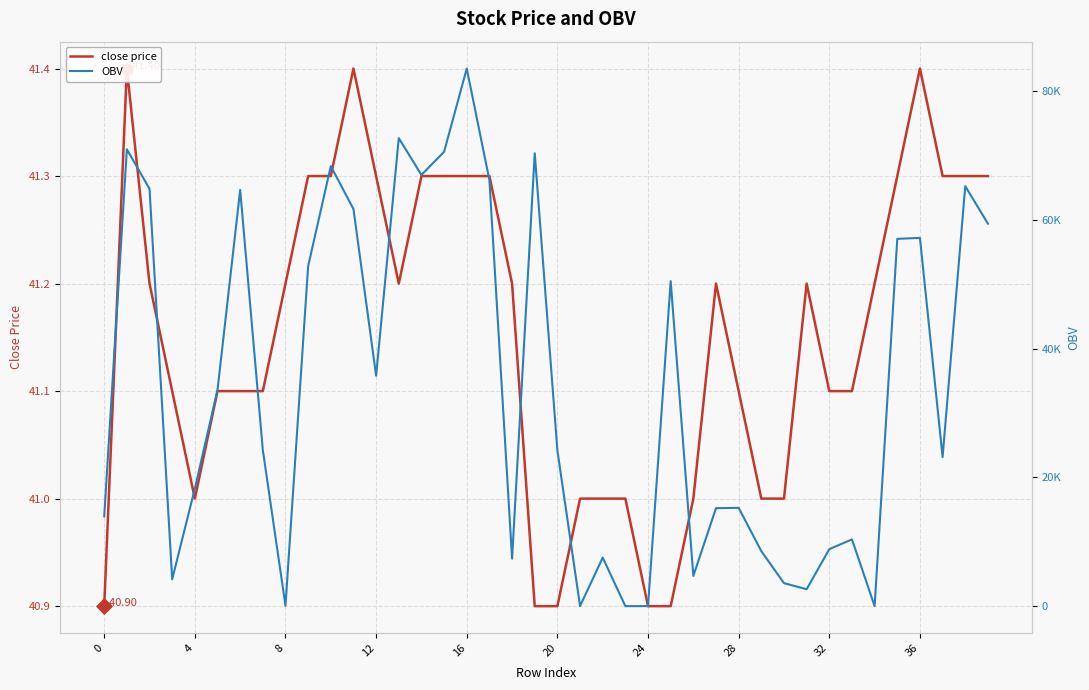

What are all the series names shown in the legend?

close price, OBV